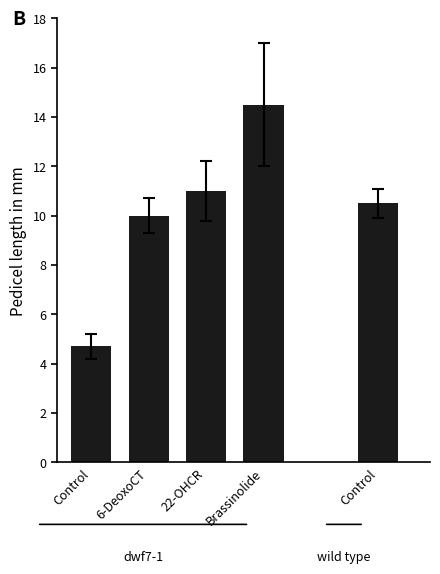

What is the change in value from Brassinolide to Control?

-4.0